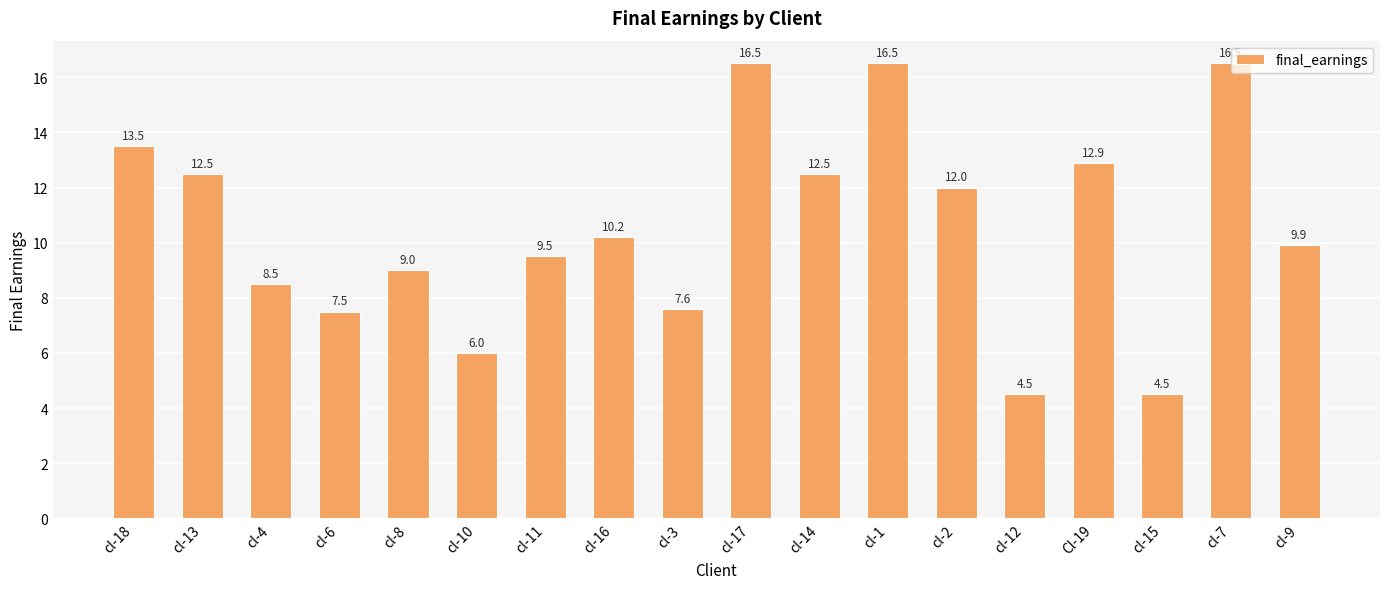

True or false: the data shows 8.1 at cl-17.

False